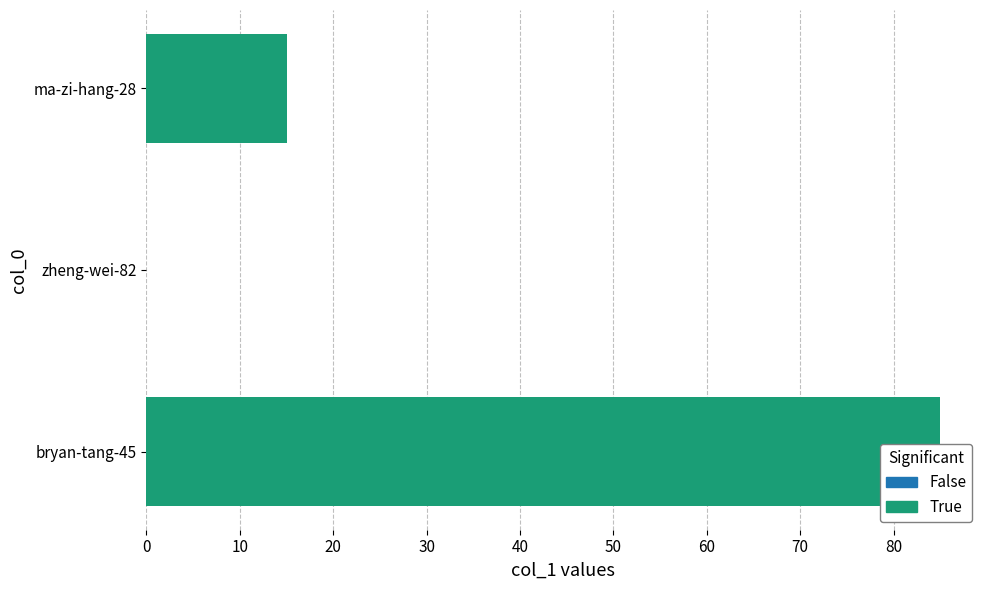

What is the value of the 1st bar from the left?

85